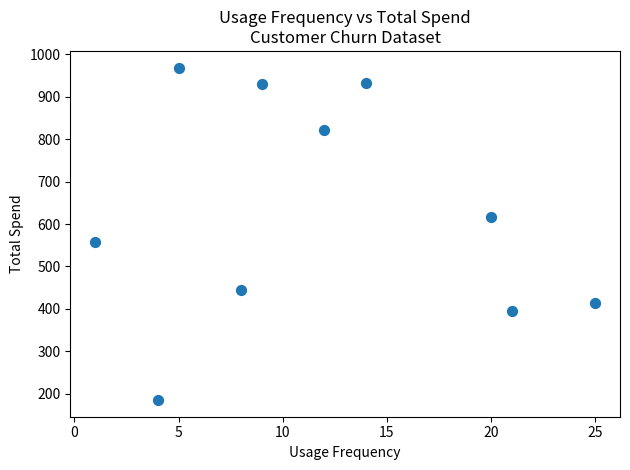

What is the average X value?

12